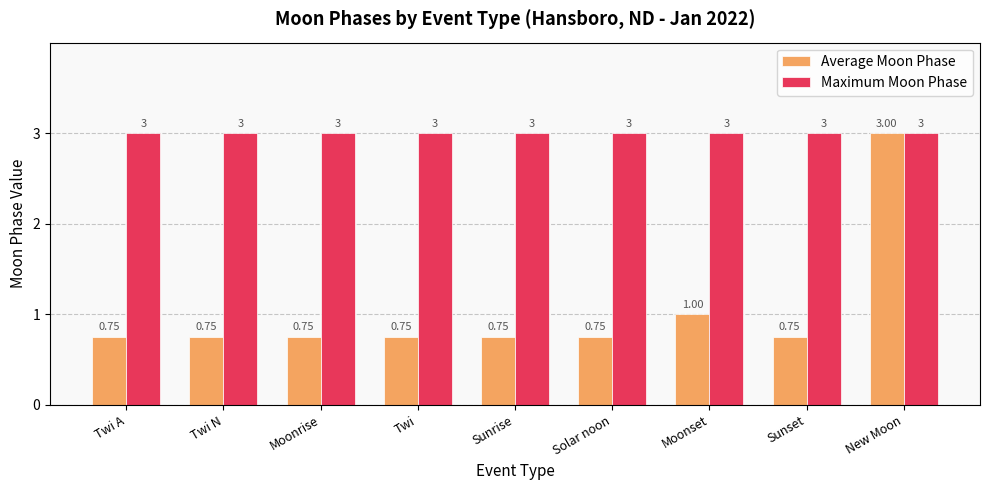

How many groups of bars are there?

9